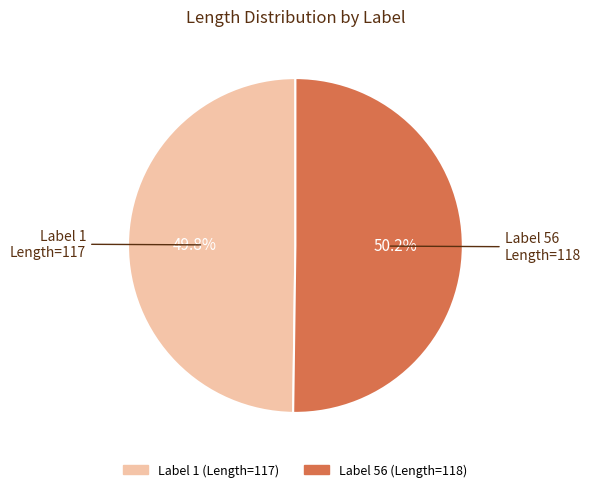

Is there any slice that represents more than half of the pie?

Yes